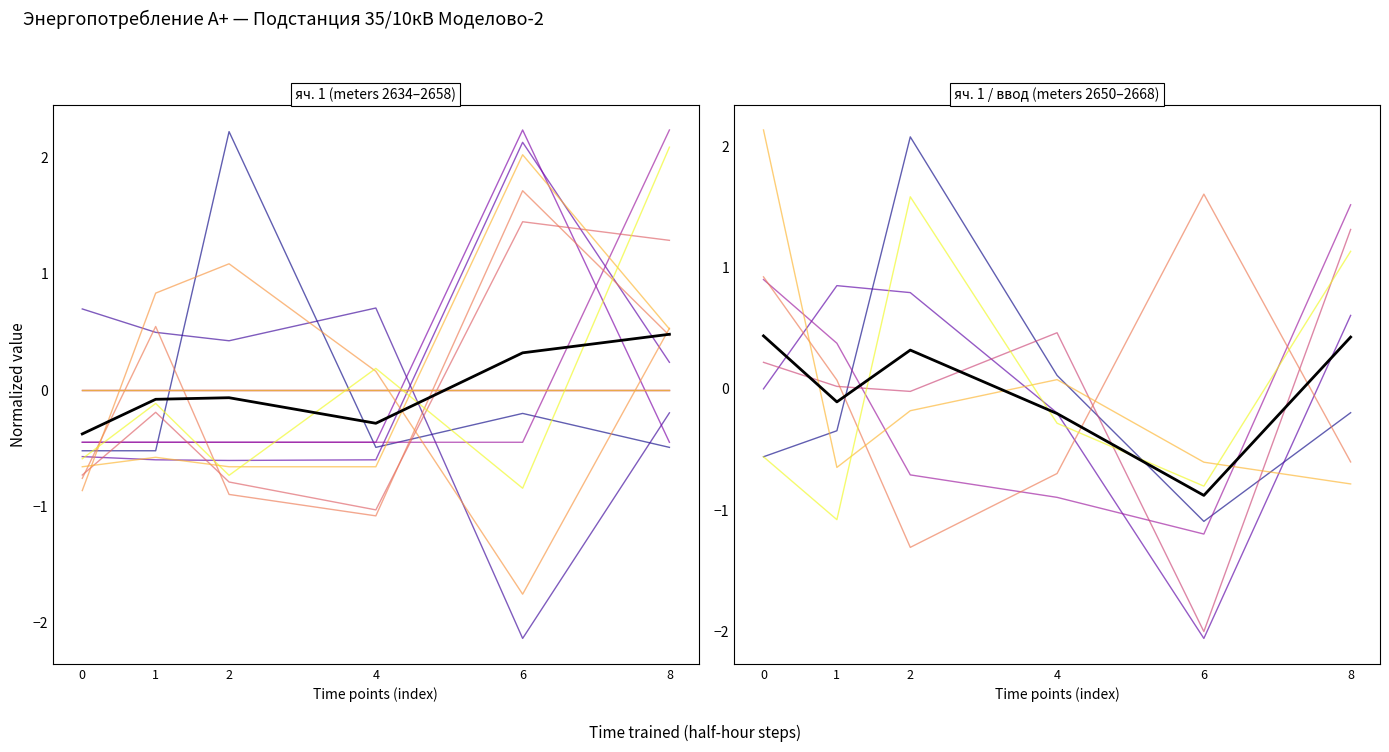

Between 2 and 6, which is larger?

2